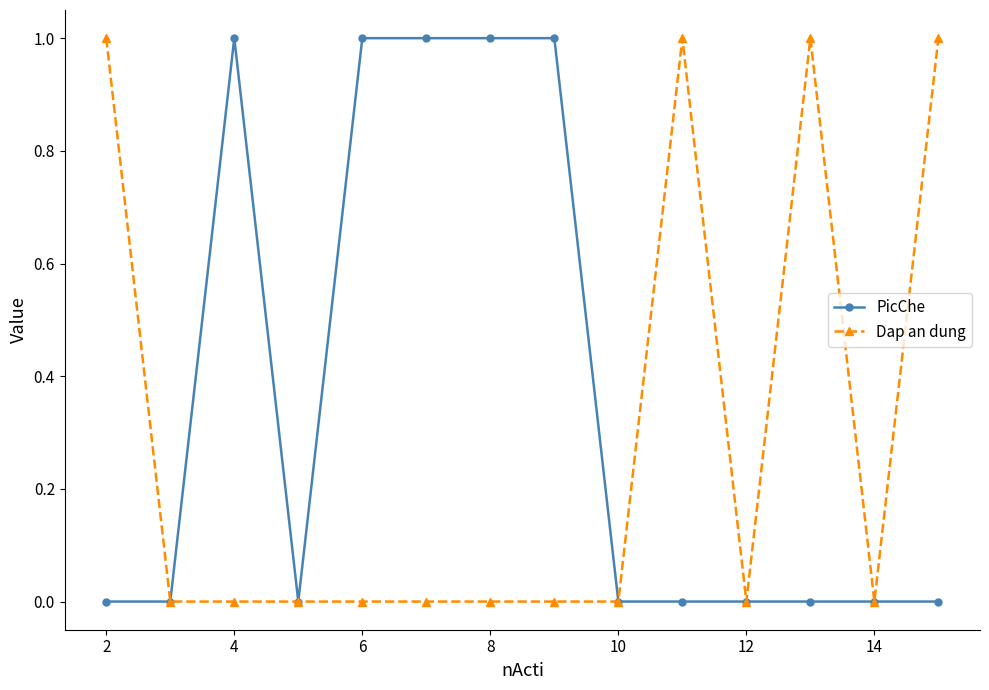

Is this an area chart (filled region under the line)?

No